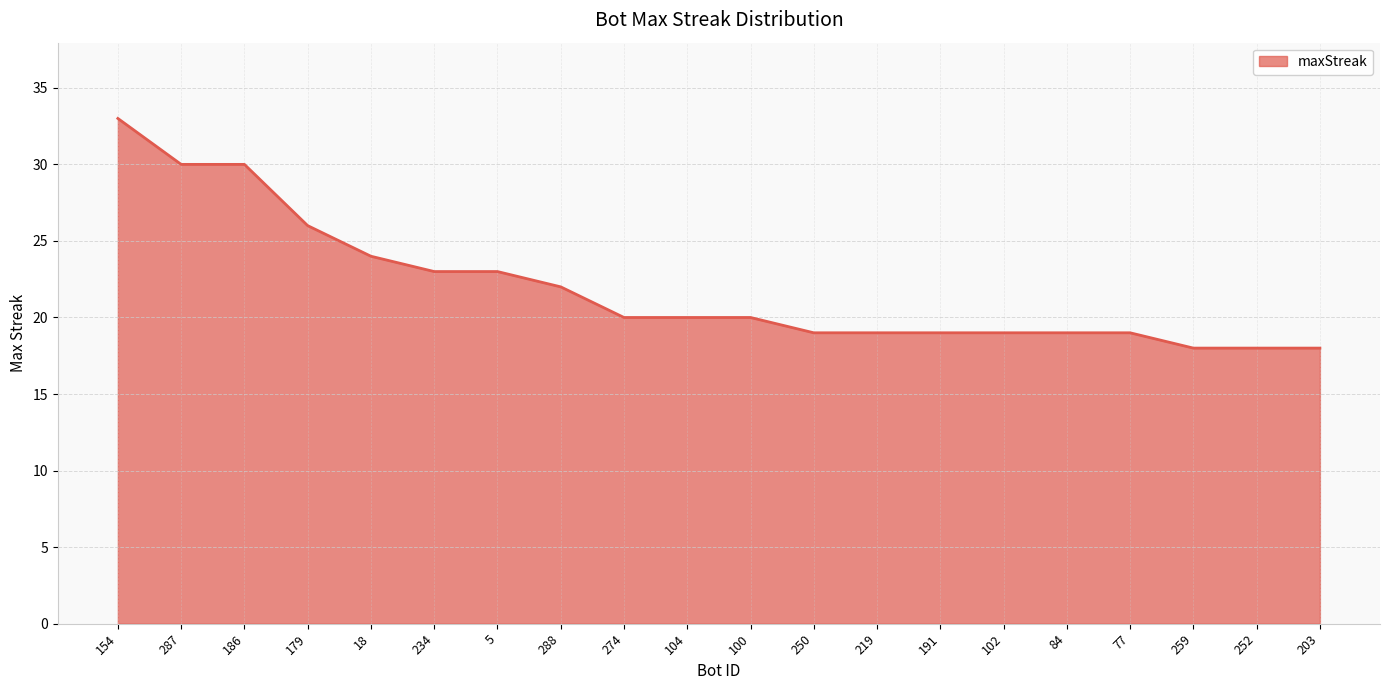

Reading right to left, transcribe all the data shown in this chart.

18	18	18	19	19	19	19	19	19	20	20	20	22	23	23	24	26	30	30	33